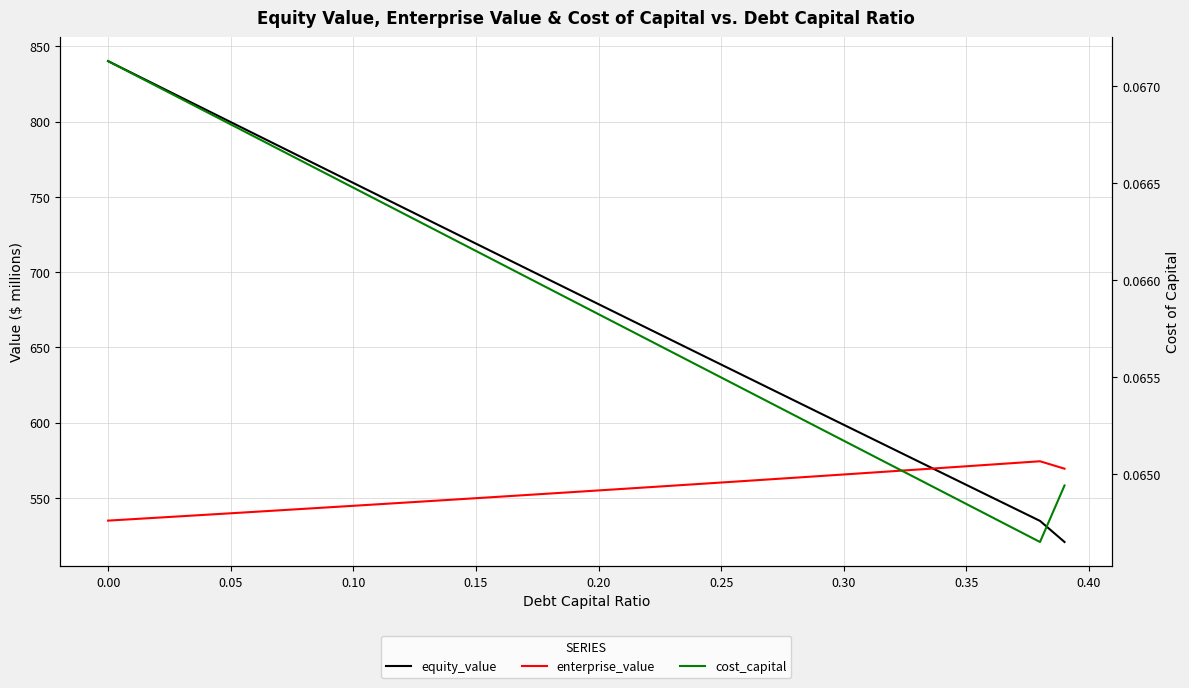

How many distinct data groups are displayed?

3